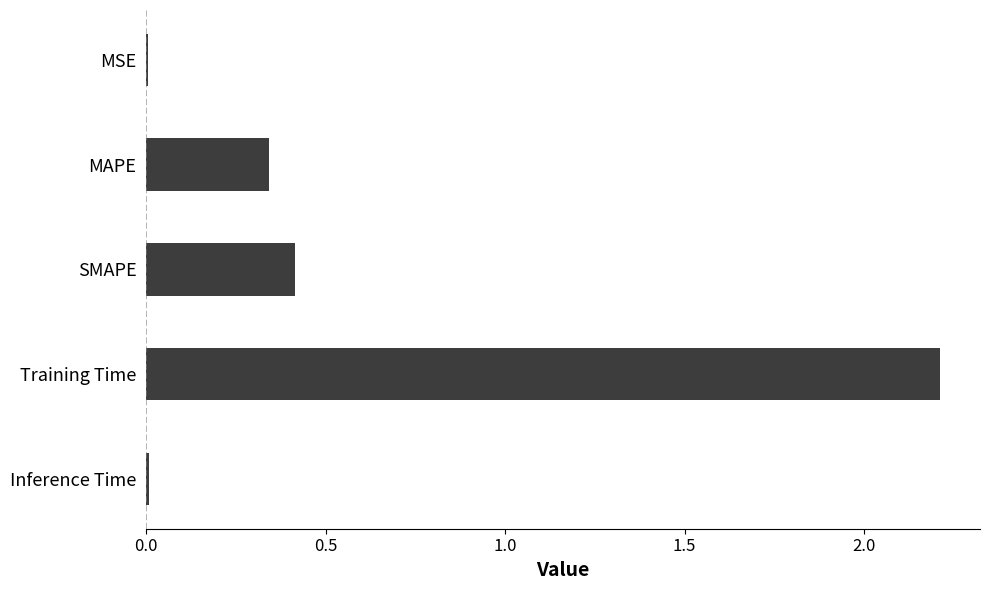

What is the maximum value shown in the chart?

2.2